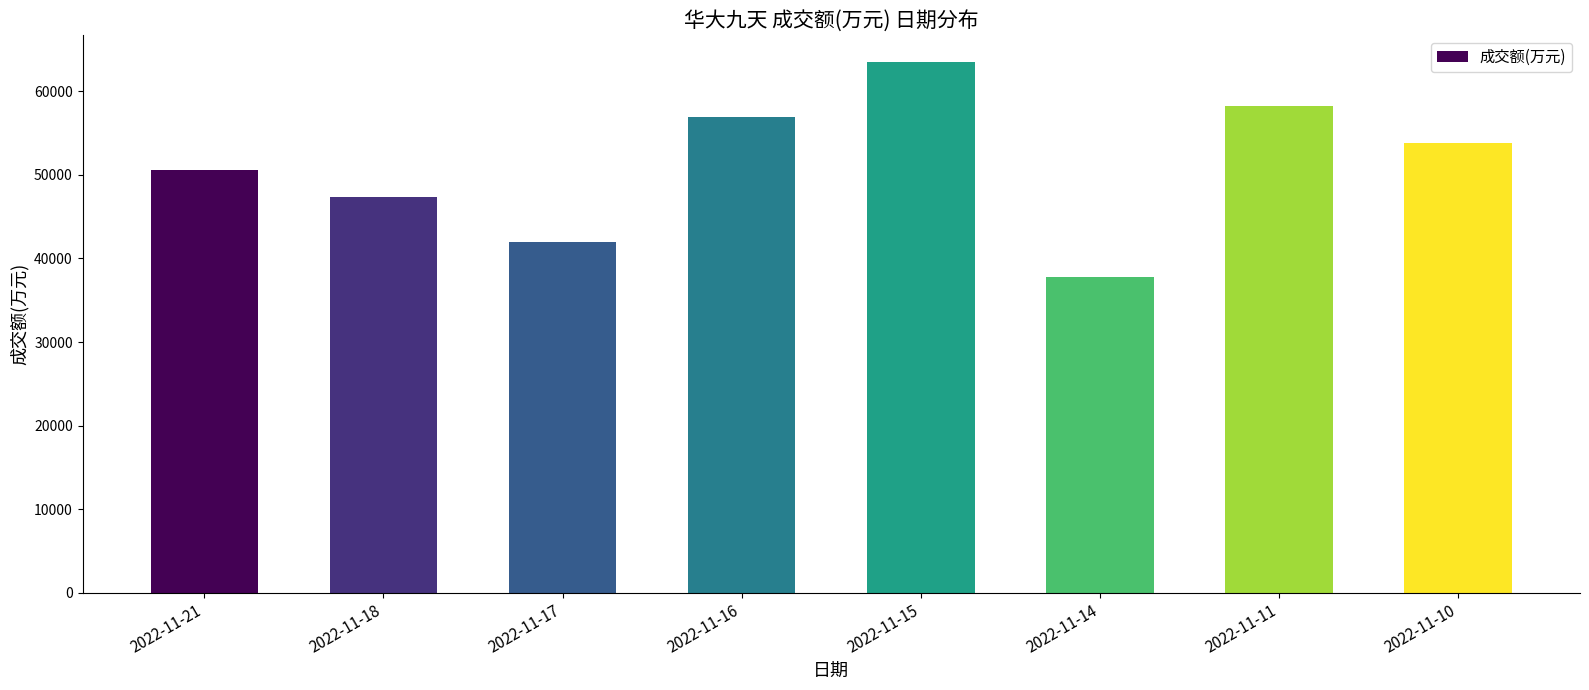

How many series are shown in this chart?

1